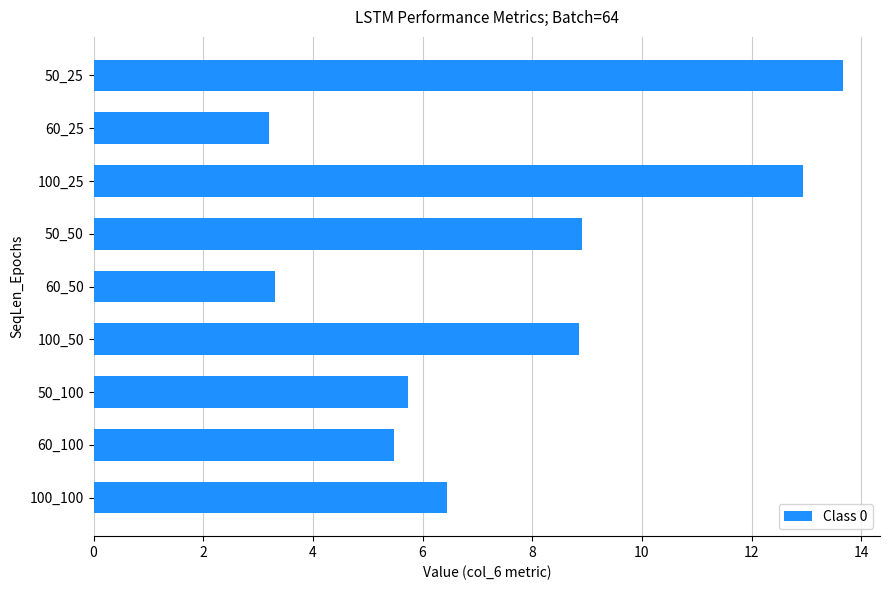

What is the minimum value shown in the chart?

3.2